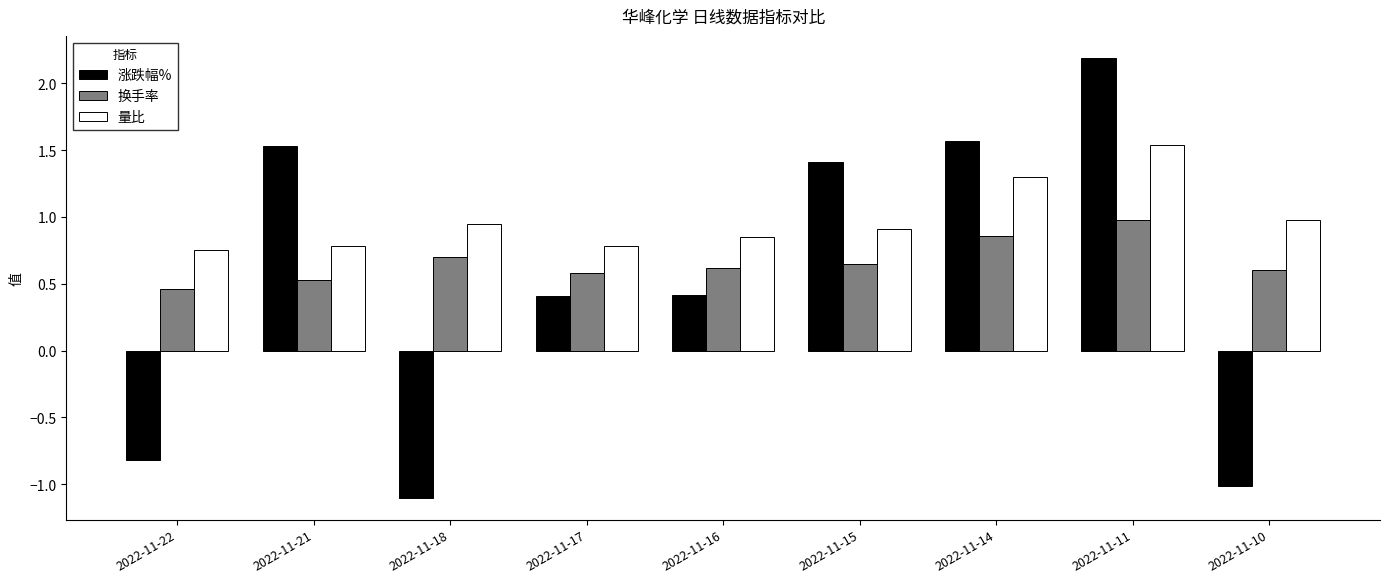

Rank the series at 2022-11-22 from lowest to highest value.

涨跌幅%, 换手率, 量比